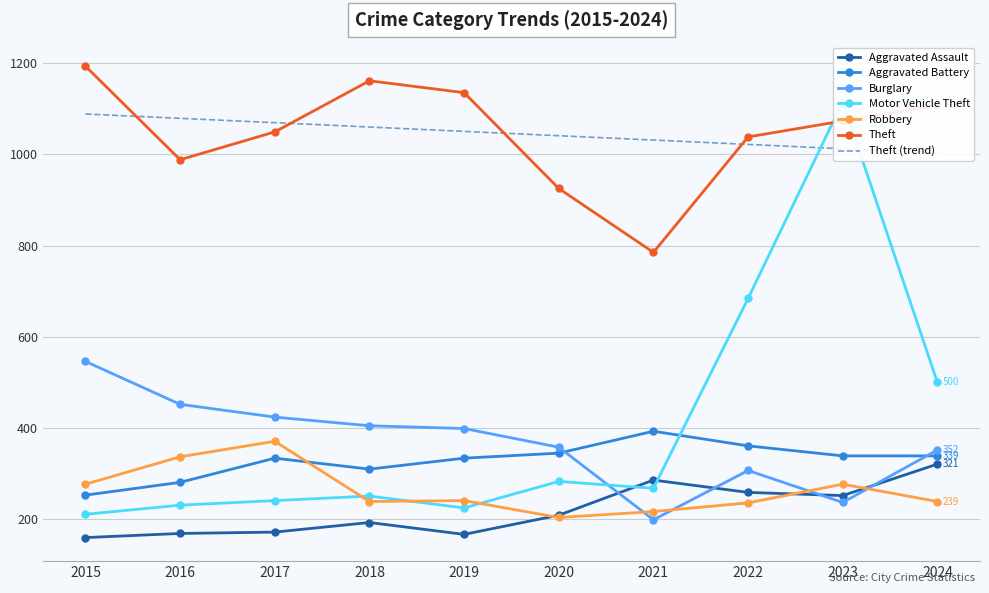

Rank the series at 2018 from lowest to highest value.

Aggravated Assault, Robbery, Motor Vehicle Theft, Aggravated Battery, Burglary, Theft